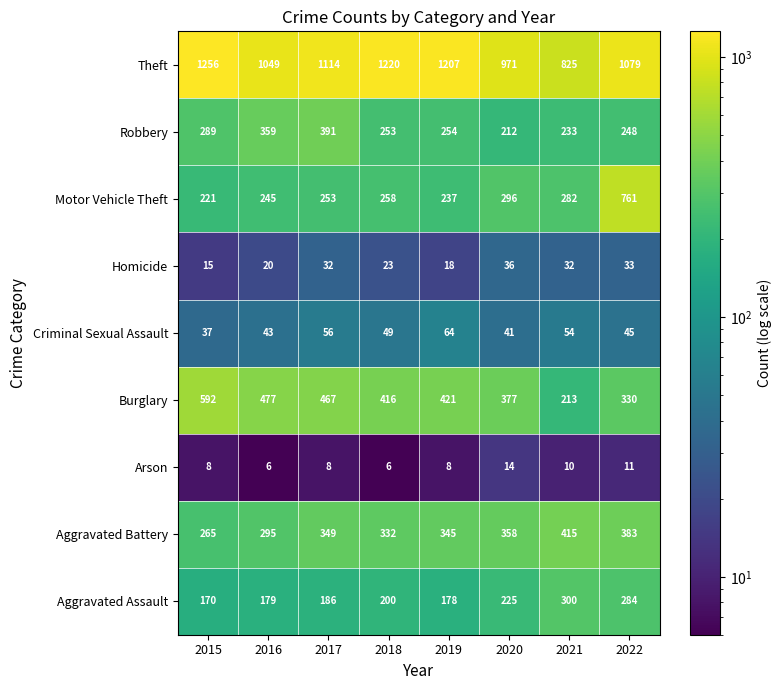

What is the sum of all Robbery values?

2239